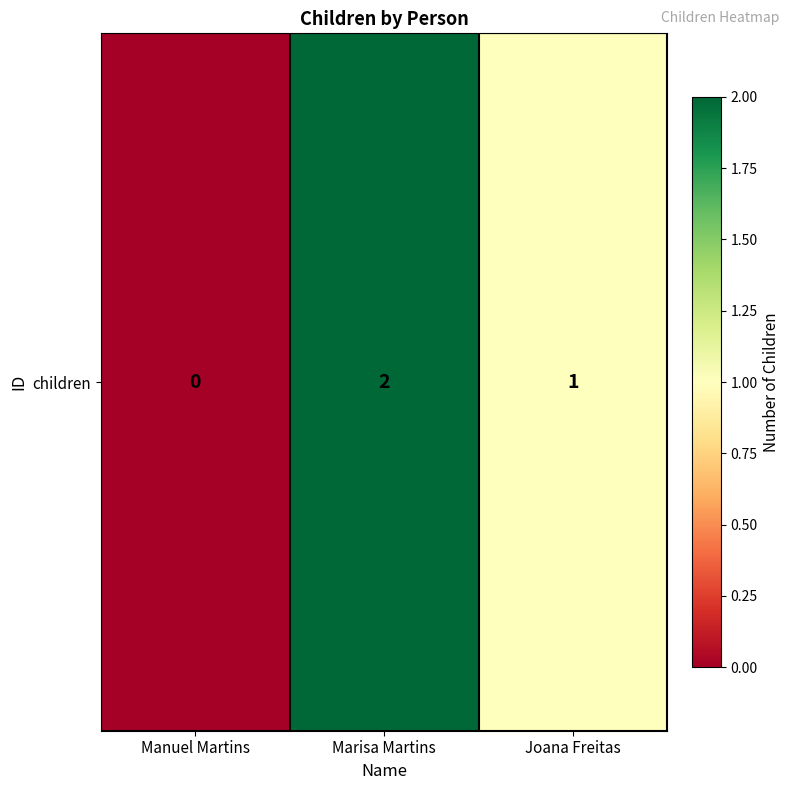

The chart shows a value of 0 at Manuel Martins. True or false?

True